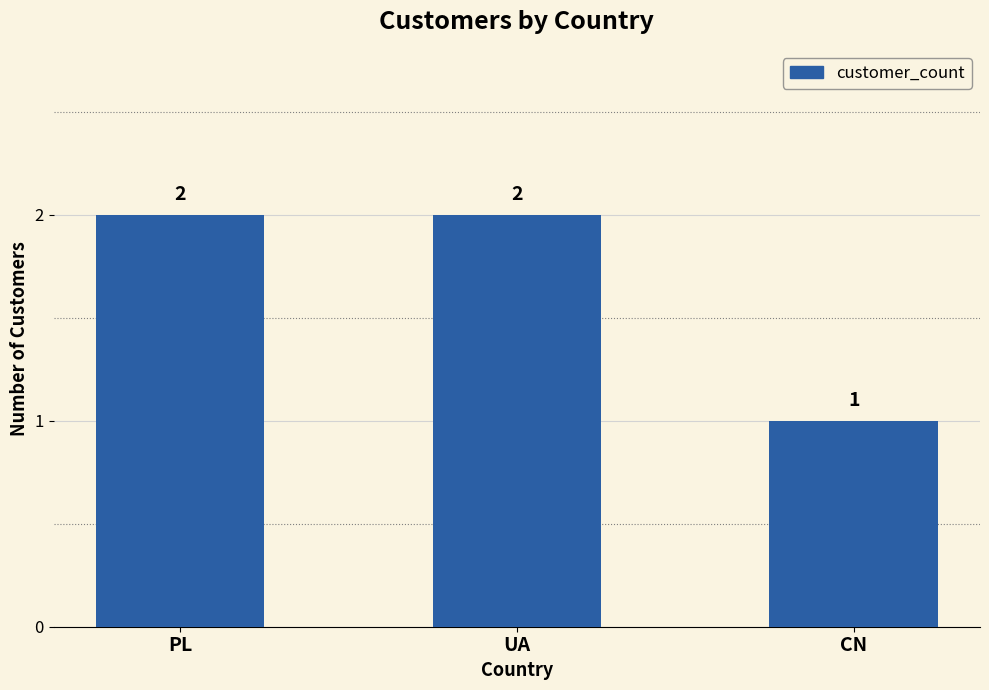

Which has a higher value, PL or CN?

PL